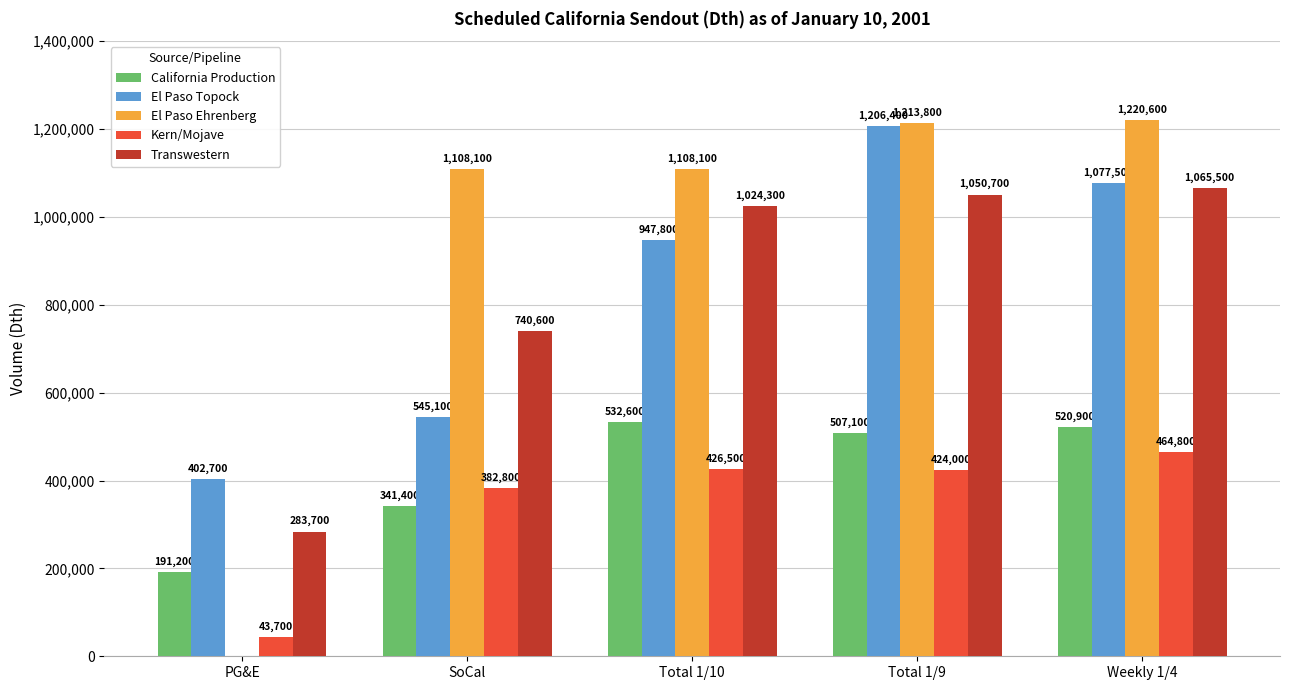

Is the value of Transwestern at SoCal greater than the value of El Paso Ehrenberg at SoCal?

No